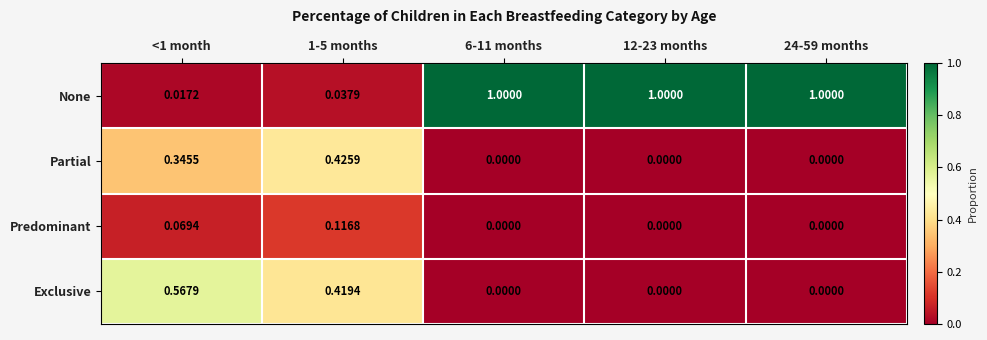

Which series has the widest spread of values?

None